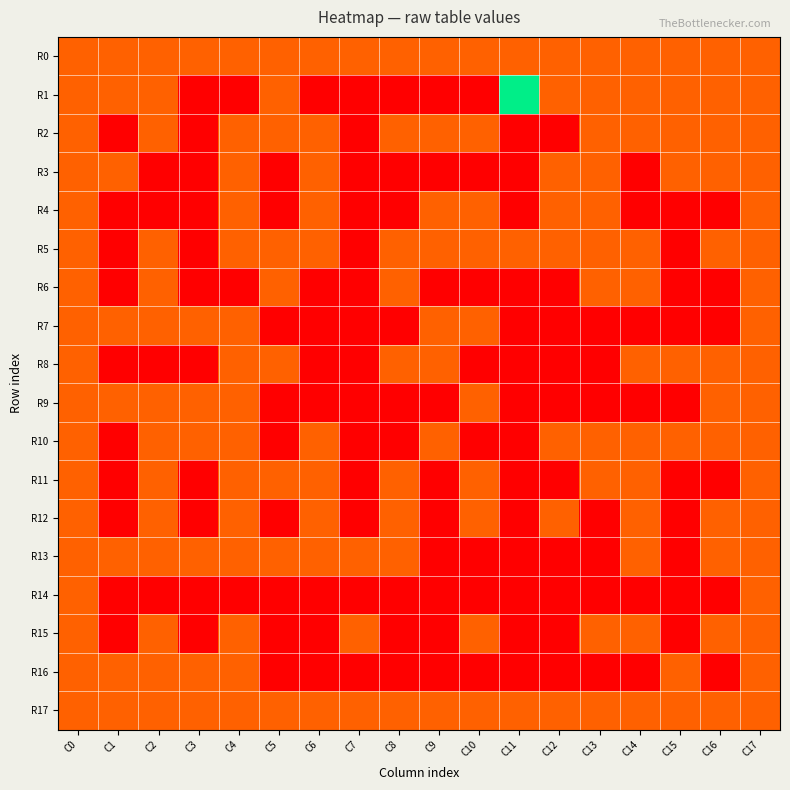

Reading left to right, what are all the values shown in this chart?

R0: C0=1	C1=1	C2=1	C3=1	C4=1	C5=1	C6=1	C7=1	C8=1	C9=1	C10=1	C11=1	C12=1	C13=1	C14=1	C15=1	C16=1	C17=1
R1: C0=1	C1=1	C2=1	C3=0	C4=0	C5=1	C6=0	C7=0	C8=0	C9=0	C10=0	C11=3	C12=1	C13=1	C14=1	C15=1	C16=1	C17=1
R2: C0=1	C1=0	C2=1	C3=0	C4=1	C5=1	C6=1	C7=0	C8=1	C9=1	C10=1	C11=0	C12=0	C13=1	C14=1	C15=1	C16=1	C17=1
R3: C0=1	C1=1	C2=0	C3=0	C4=1	C5=0	C6=1	C7=0	C8=0	C9=0	C10=0	C11=0	C12=1	C13=1	C14=0	C15=1	C16=1	C17=1
R4: C0=1	C1=0	C2=0	C3=0	C4=1	C5=0	C6=1	C7=0	C8=0	C9=1	C10=1	C11=0	C12=1	C13=1	C14=0	C15=0	C16=0	C17=1
R5: C0=1	C1=0	C2=1	C3=0	C4=1	C5=1	C6=1	C7=0	C8=1	C9=1	C10=1	C11=1	C12=1	C13=1	C14=1	C15=0	C16=1	C17=1
R6: C0=1	C1=0	C2=1	C3=0	C4=0	C5=1	C6=0	C7=0	C8=1	C9=0	C10=0	C11=0	C12=0	C13=1	C14=1	C15=0	C16=0	C17=1
R7: C0=1	C1=1	C2=1	C3=1	C4=1	C5=0	C6=0	C7=0	C8=0	C9=1	C10=1	C11=0	C12=0	C13=0	C14=0	C15=0	C16=0	C17=1
R8: C0=1	C1=0	C2=0	C3=0	C4=1	C5=1	C6=0	C7=0	C8=1	C9=1	C10=0	C11=0	C12=0	C13=0	C14=1	C15=1	C16=1	C17=1
R9: C0=1	C1=1	C2=1	C3=1	C4=1	C5=0	C6=0	C7=0	C8=0	C9=0	C10=1	C11=0	C12=0	C13=0	C14=0	C15=0	C16=1	C17=1
R10: C0=1	C1=0	C2=1	C3=1	C4=1	C5=0	C6=1	C7=0	C8=0	C9=1	C10=0	C11=0	C12=1	C13=1	C14=1	C15=1	C16=1	C17=1
R11: C0=1	C1=0	C2=1	C3=0	C4=1	C5=1	C6=1	C7=0	C8=1	C9=0	C10=1	C11=0	C12=0	C13=1	C14=1	C15=0	C16=0	C17=1
R12: C0=1	C1=0	C2=1	C3=0	C4=1	C5=0	C6=1	C7=0	C8=1	C9=0	C10=1	C11=0	C12=1	C13=0	C14=1	C15=0	C16=1	C17=1
R13: C0=1	C1=1	C2=1	C3=1	C4=1	C5=1	C6=1	C7=1	C8=1	C9=0	C10=0	C11=0	C12=0	C13=0	C14=1	C15=0	C16=1	C17=1
R14: C0=1	C1=0	C2=0	C3=0	C4=0	C5=0	C6=0	C7=0	C8=0	C9=0	C10=0	C11=0	C12=0	C13=0	C14=0	C15=0	C16=0	C17=1
R15: C0=1	C1=0	C2=1	C3=0	C4=1	C5=0	C6=0	C7=1	C8=0	C9=0	C10=1	C11=0	C12=0	C13=1	C14=1	C15=0	C16=1	C17=1
R16: C0=1	C1=1	C2=1	C3=1	C4=1	C5=0	C6=0	C7=0	C8=0	C9=0	C10=0	C11=0	C12=0	C13=0	C14=0	C15=1	C16=0	C17=1
R17: C0=1	C1=1	C2=1	C3=1	C4=1	C5=1	C6=1	C7=1	C8=1	C9=1	C10=1	C11=1	C12=1	C13=1	C14=1	C15=1	C16=1	C17=1